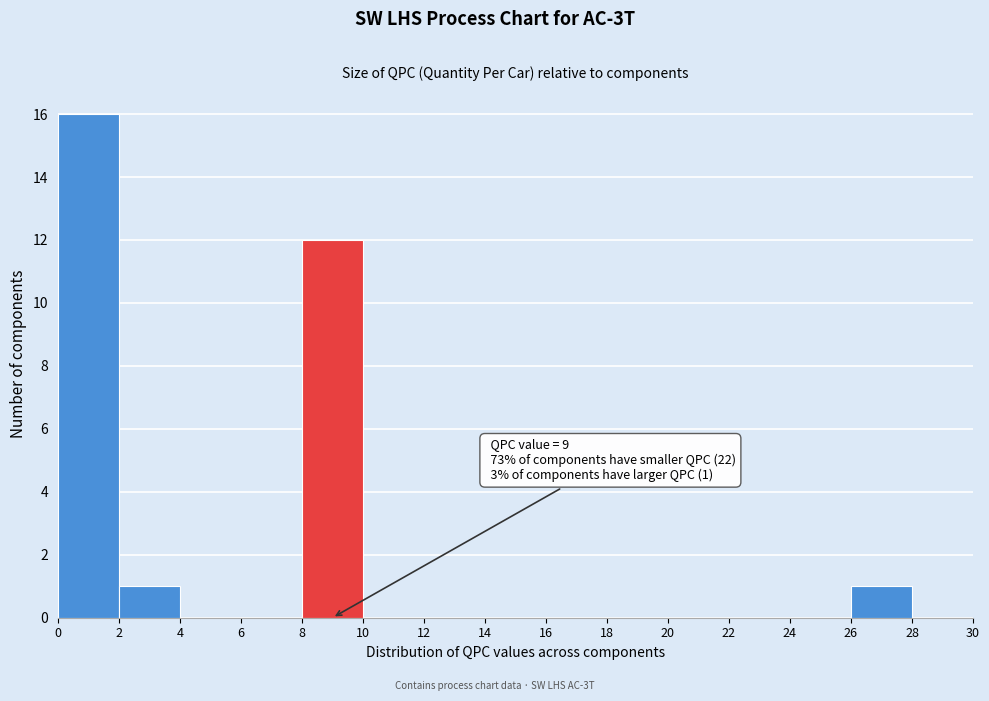

Which range on the x-axis has the tallest bar?

0 to 2